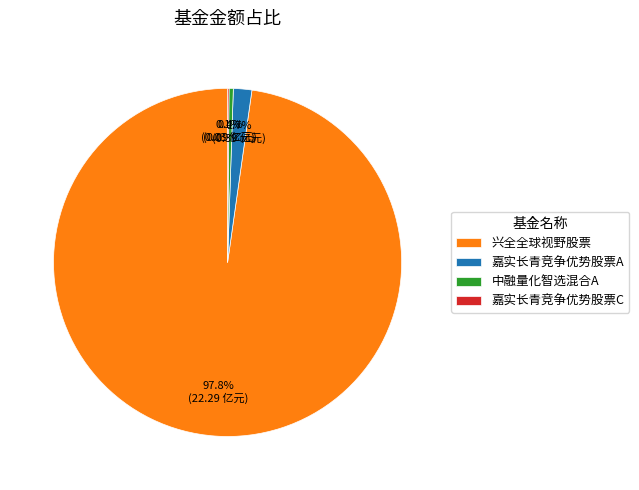

Is there a majority slice in this chart?

Yes